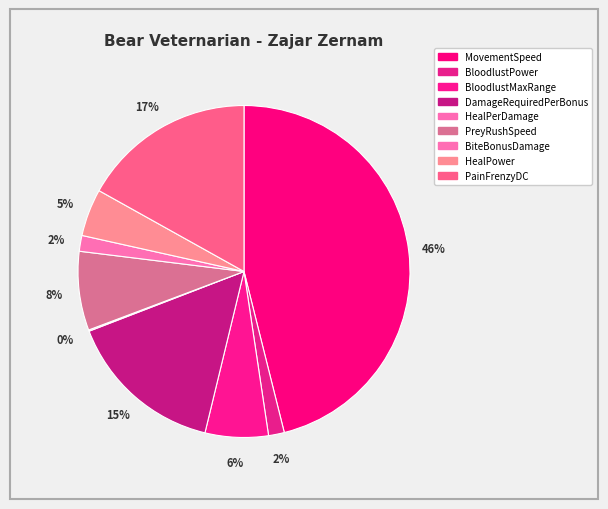

What is the largest slice in the pie chart?

MovementSpeed